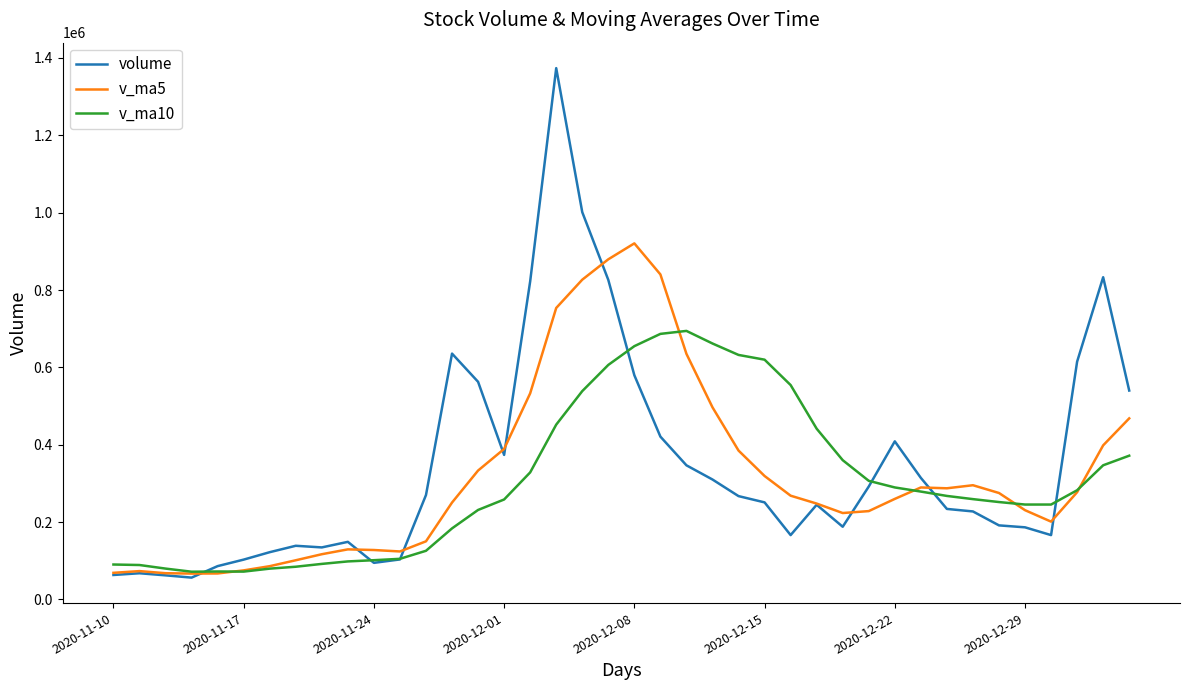

What is the smallest value displayed?

56180.5